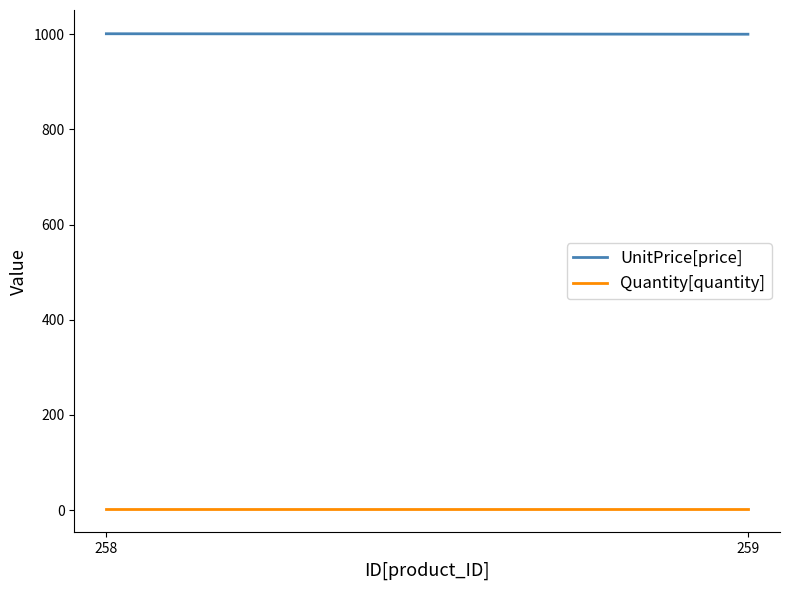

Is it true that UnitPrice[price] equals 1001.0 at 258?

True